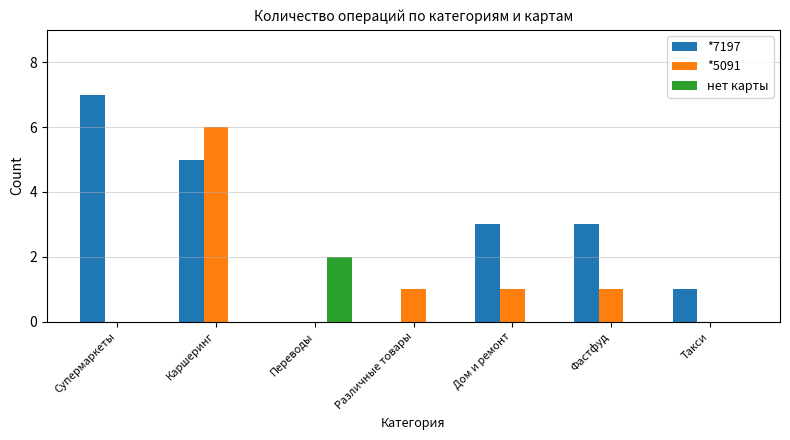

Is it true that нет карты equals 0 at Такси?

True